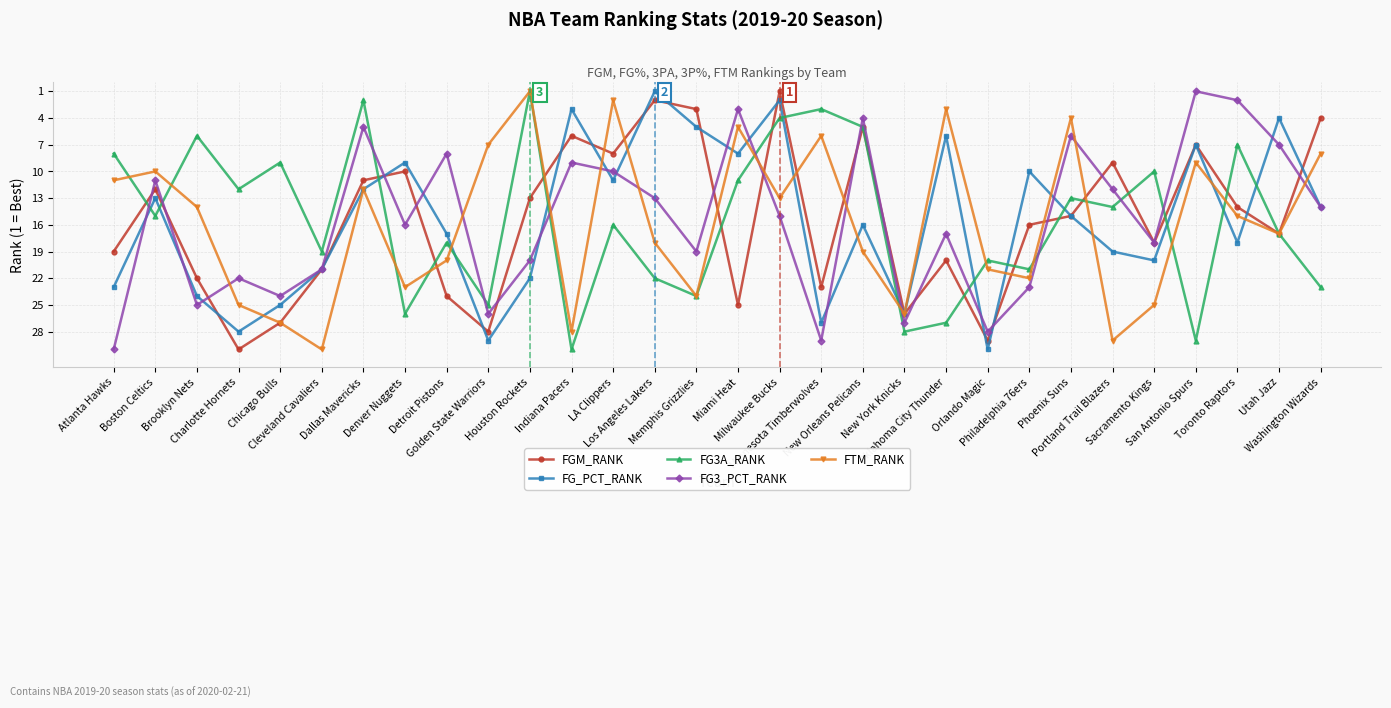

What is the difference between the FG_PCT_RANK values at Atlanta Hawks and Toronto Raptors?

5